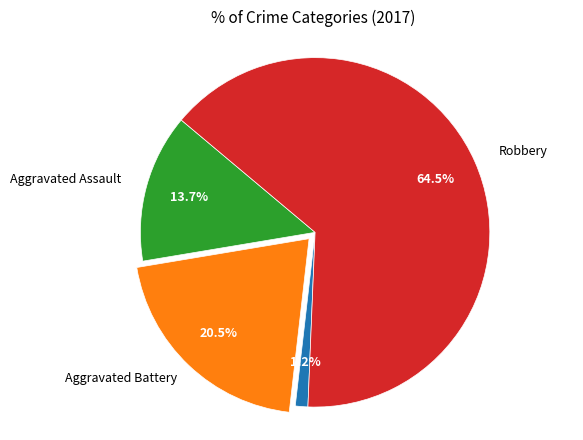

Does any single category account for the majority?

Yes